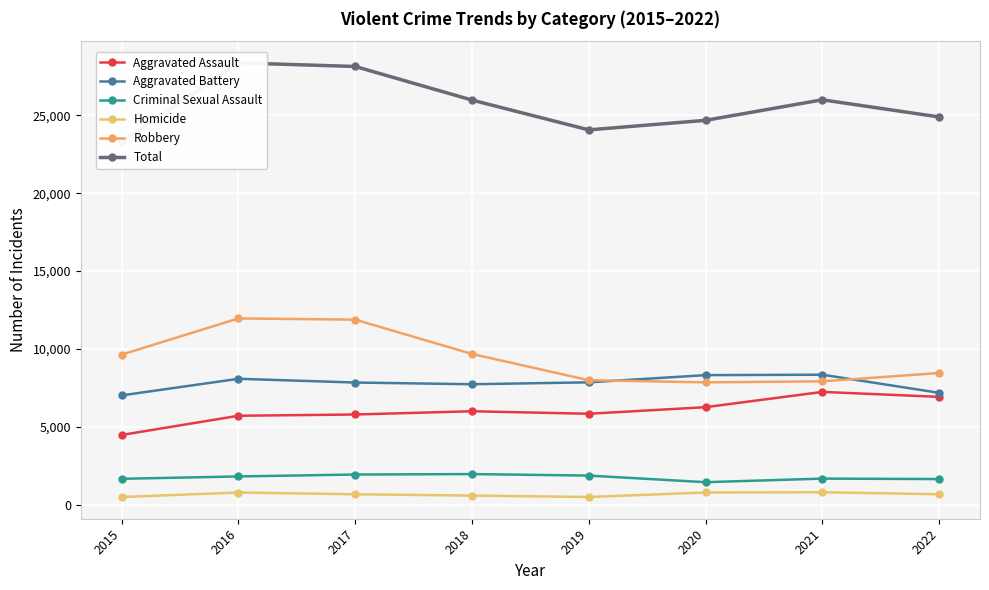

The Aggravated Battery series shows 7735 at 2018. True or false?

True